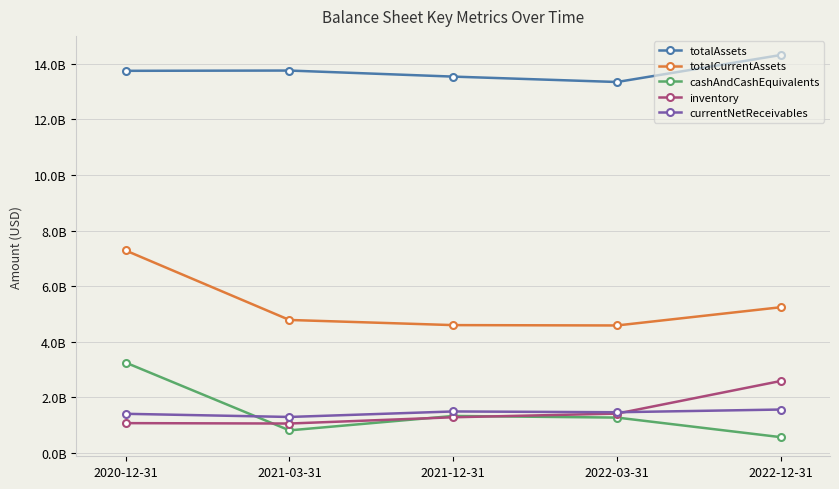

What is the smallest value displayed?

571347000